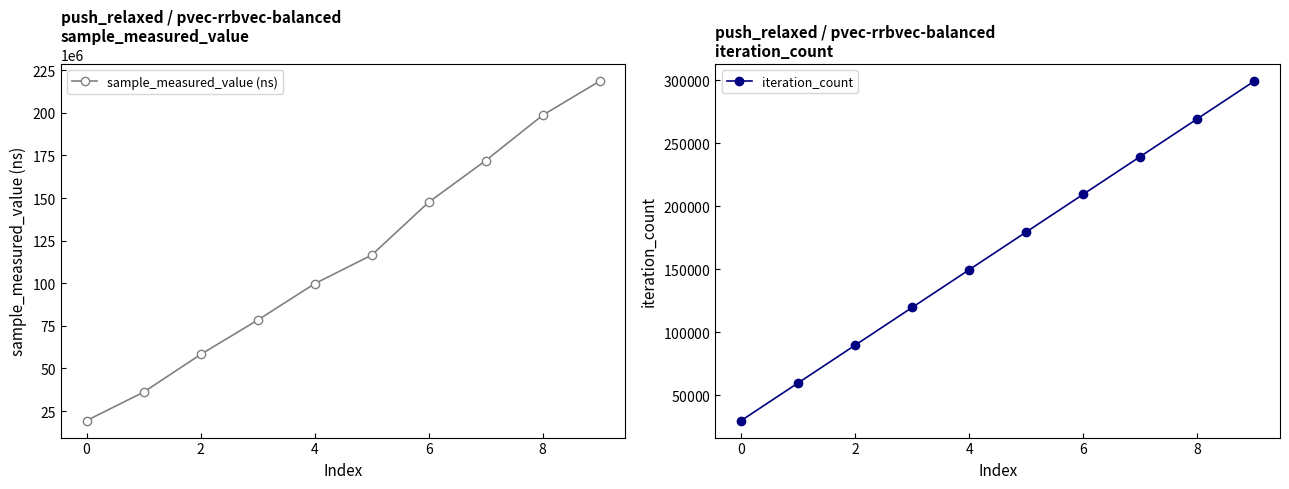

What is the lowest value of the sample_measured_value (ns) series?

19363522